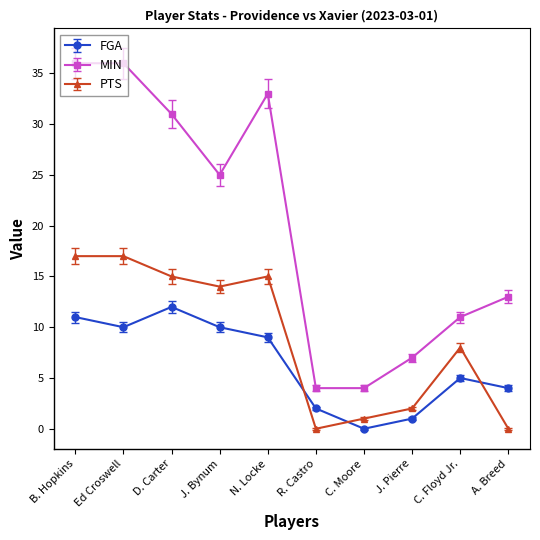

What is the label of the 8th point from the left?

J. Pierre